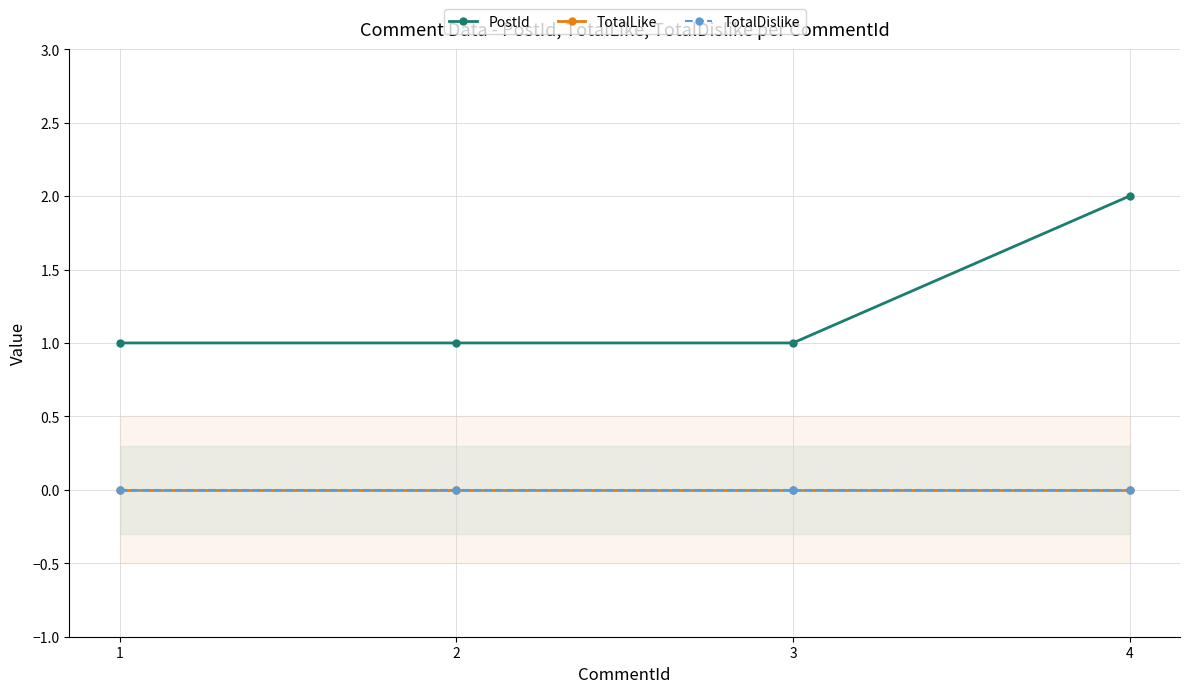

True or false: TotalDislike and TotalLike cross at least once.

False